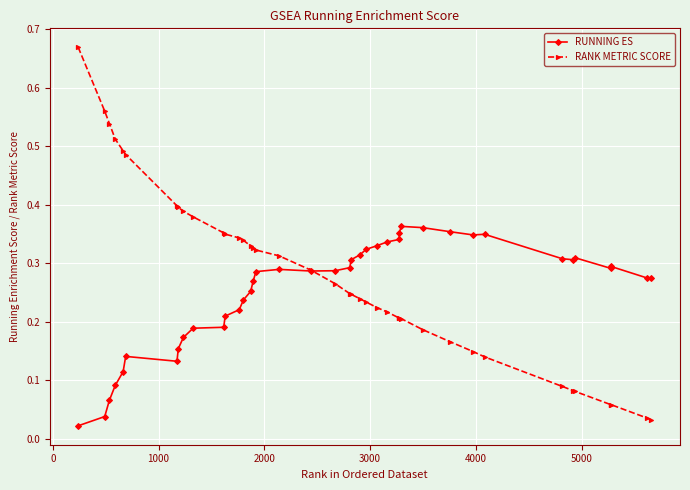

At how many categories does at least one series exceed 0?

40